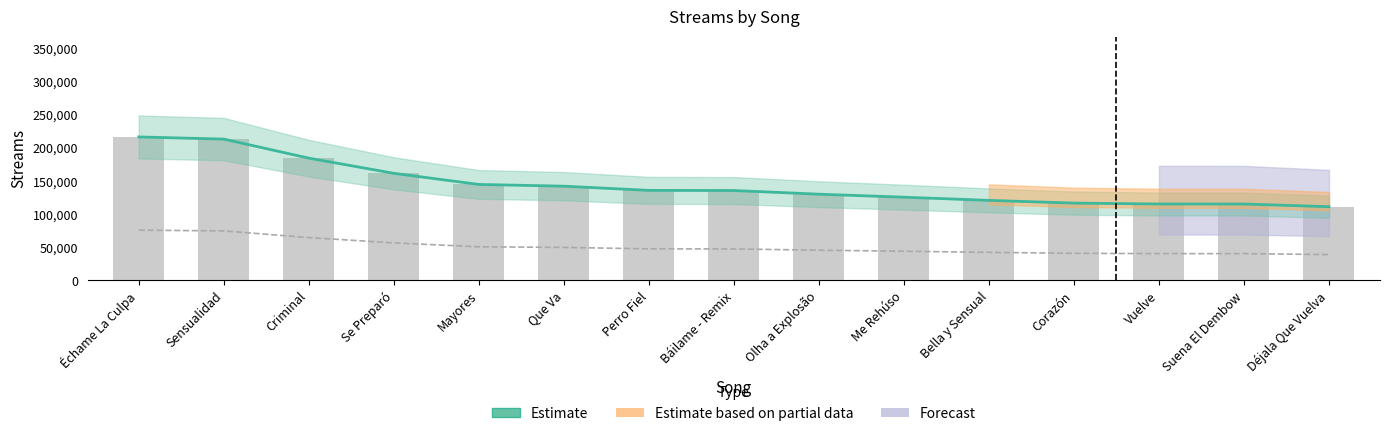

List the labels in order of value, smallest first.

Déjala Que Vuelva, Suena El Dembow, Vuelve, Corazón, Bella y Sensual, Me Rehúso, Olha a Explosão, Báilame - Remix, Perro Fiel, Que Va, Mayores, Se Preparó, Criminal, Sensualidad, Échame La Culpa